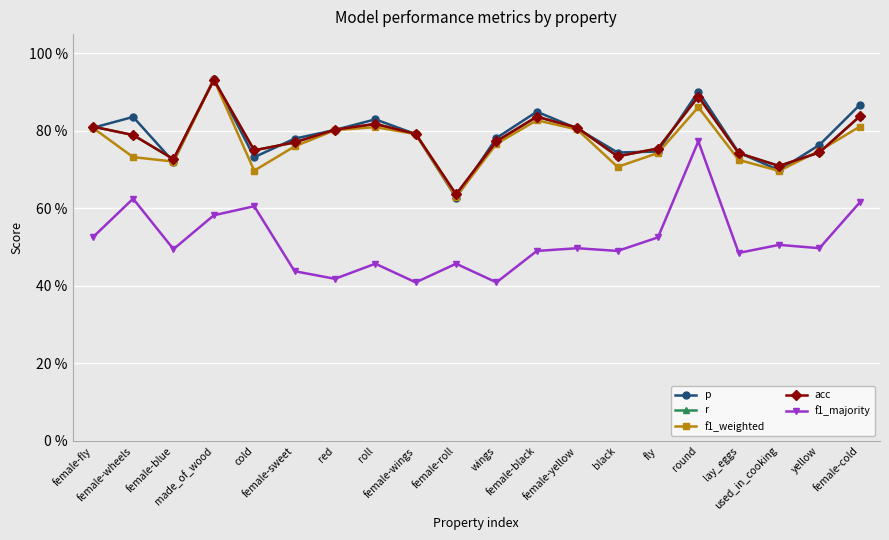

How many interior local valleys does the f1_weighted series have?

5